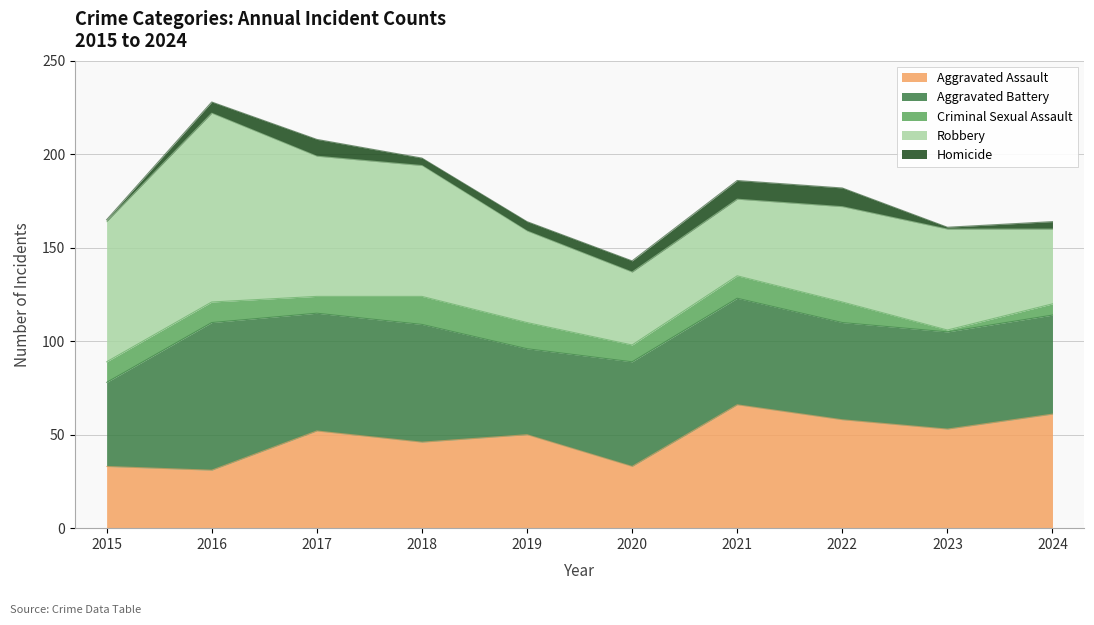

Which label corresponds to the largest value in the chart?

2016